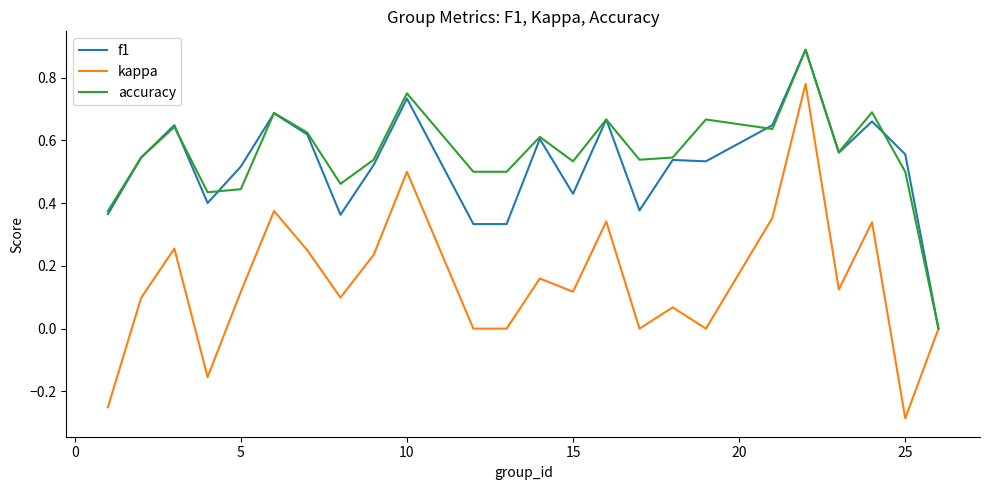

Which series has the widest spread of values?

kappa